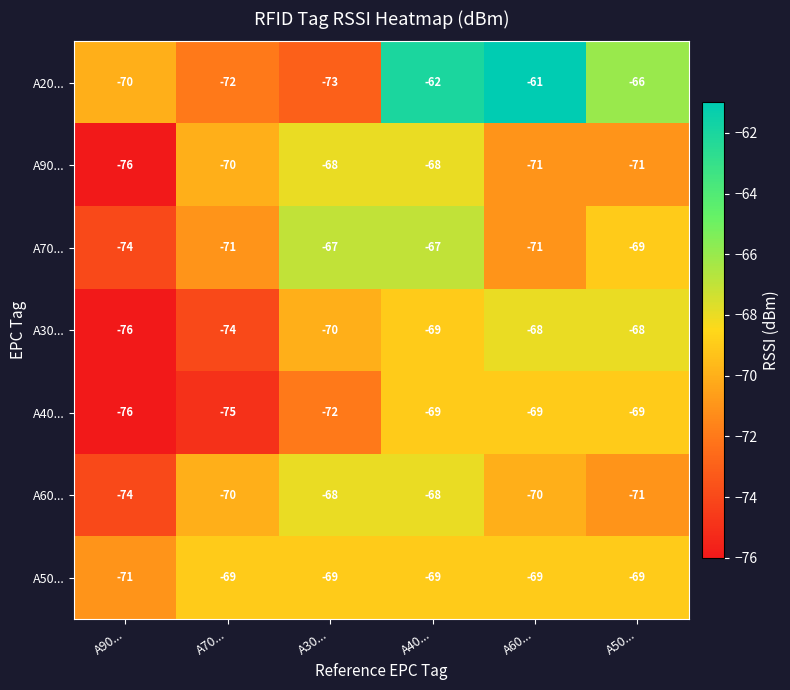

What is the total value across all series at A40...?

-472